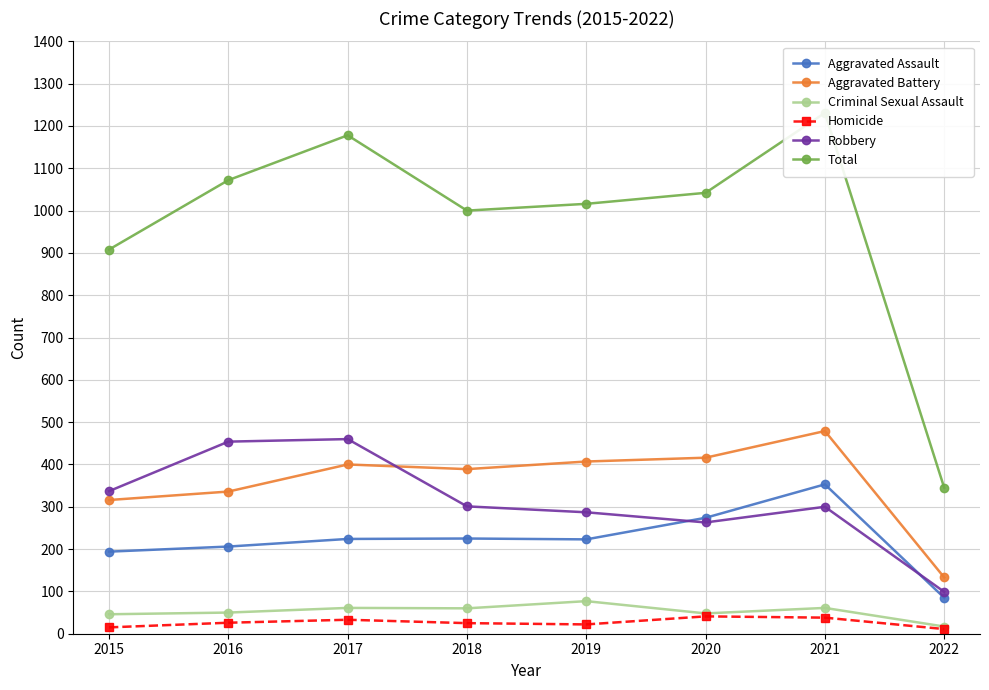

Reading left to right, what are all the values shown in this chart?

Aggravated Assault: 2015=194	2016=206	2017=224	2018=225	2019=223	2020=274	2021=353	2022=85
Aggravated Battery: 2015=316	2016=336	2017=400	2018=389	2019=407	2020=416	2021=479	2022=133
Criminal Sexual Assault: 2015=46	2016=50	2017=61	2018=60	2019=77	2020=48	2021=61	2022=17
Homicide: 2015=15	2016=26	2017=33	2018=25	2019=22	2020=41	2021=38	2022=11
Robbery: 2015=337	2016=454	2017=460	2018=301	2019=287	2020=263	2021=300	2022=99
Total: 2015=908	2016=1072	2017=1178	2018=1000	2019=1016	2020=1042	2021=1231	2022=345